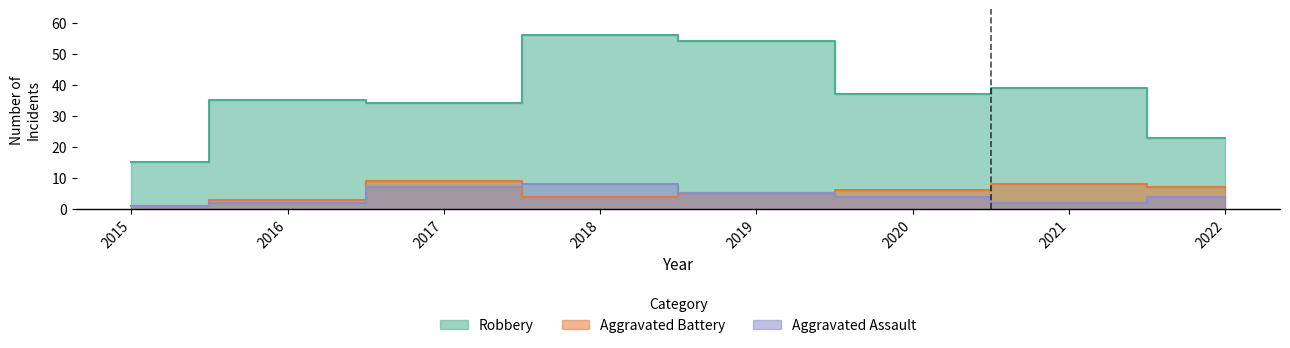

At which category does Aggravated Battery reach its first local peak?

2017